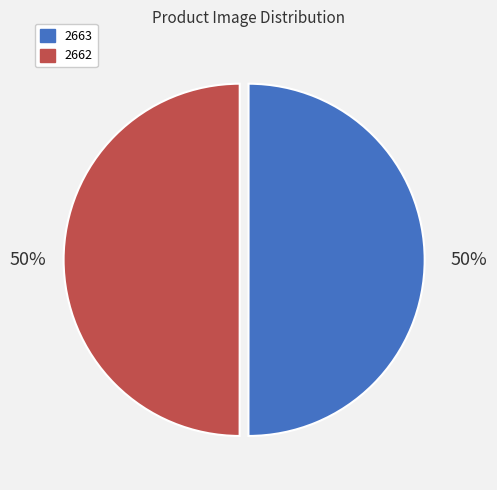

To the nearest percent, what percentage of the pie is 2663?

50%